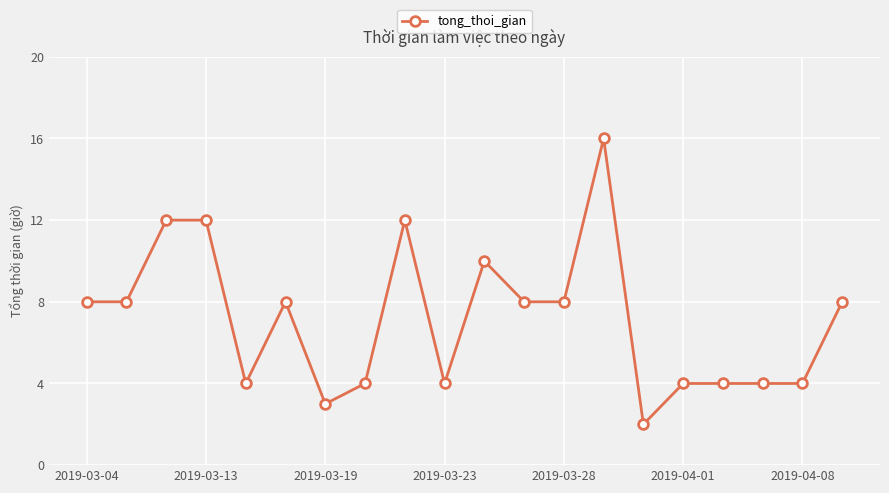

Is this an area chart (filled region under the line)?

No